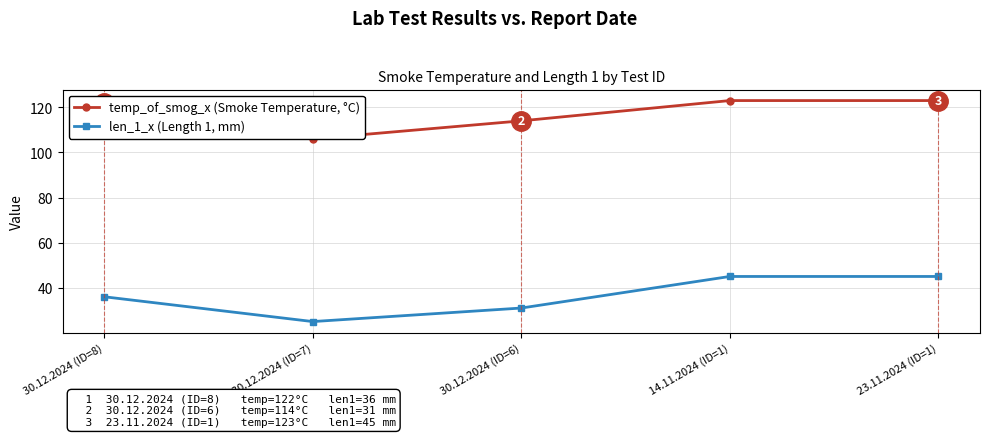

How many data points does each series have?

5